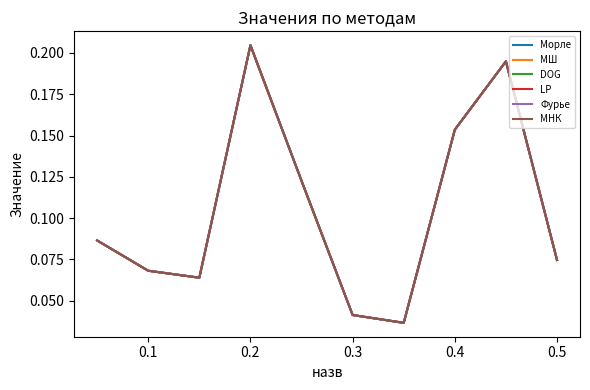

True or false: МНК and Морле intersect in this chart.

False